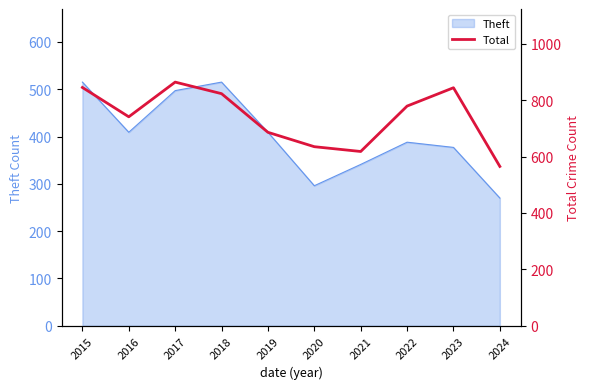

Which label corresponds to the smallest value in the chart?

2024